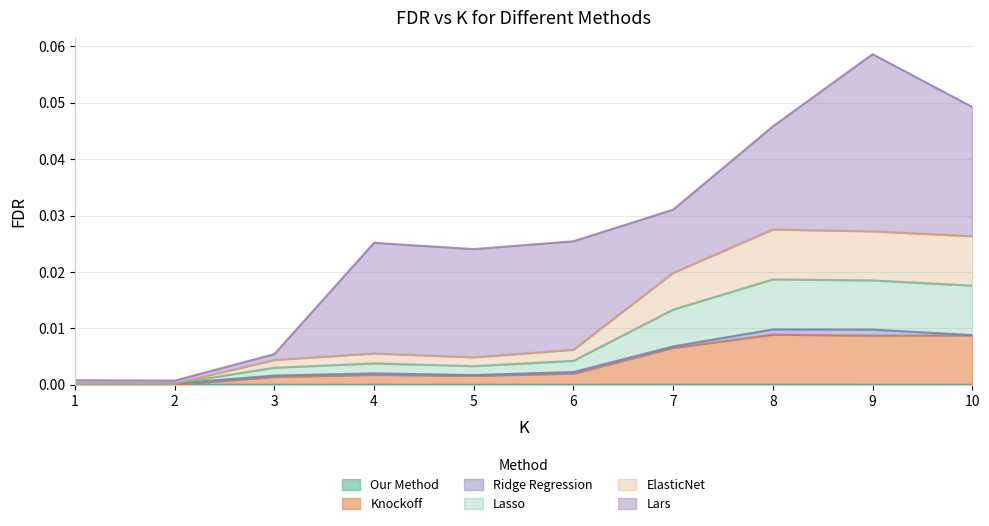

True or false: Lasso has more than 0 points higher than both neighbors.

True